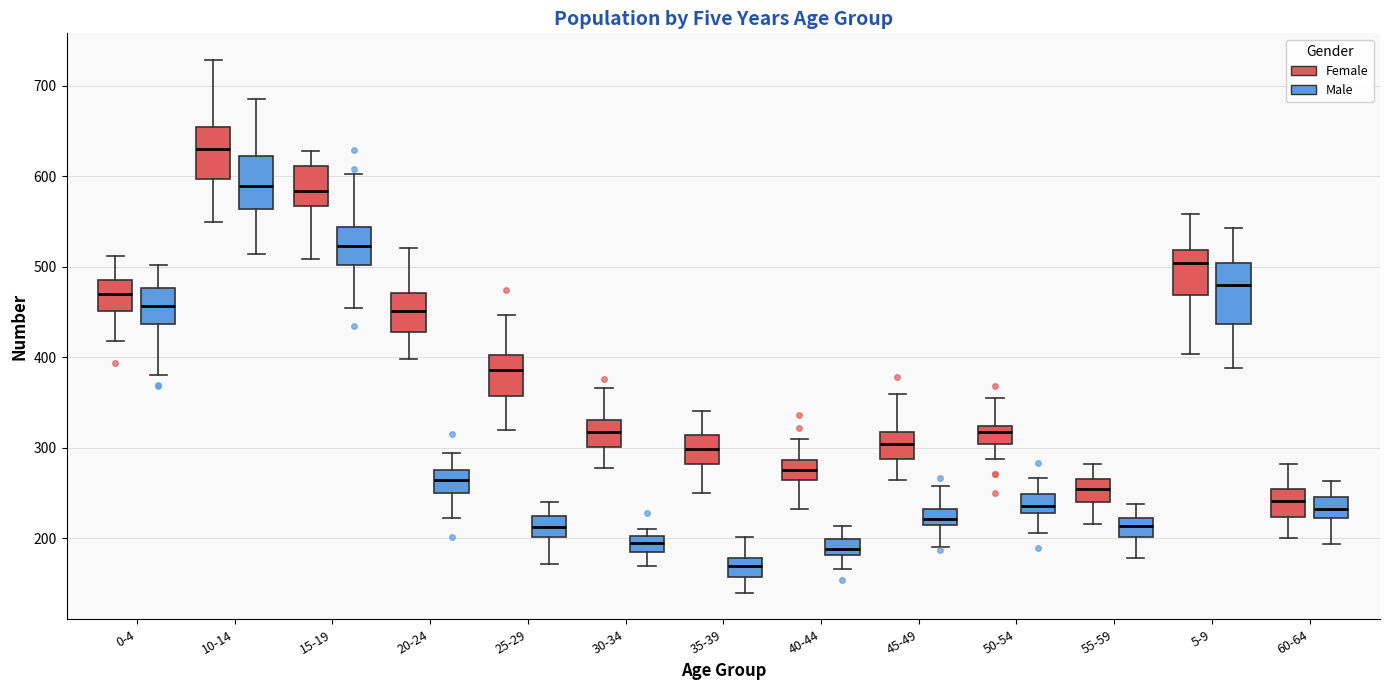

Where does the lower whisker of the box for 20-24 (Female) end on the y-axis? The values are not printed on the chart, so give them approximately, as read against the axis.

400